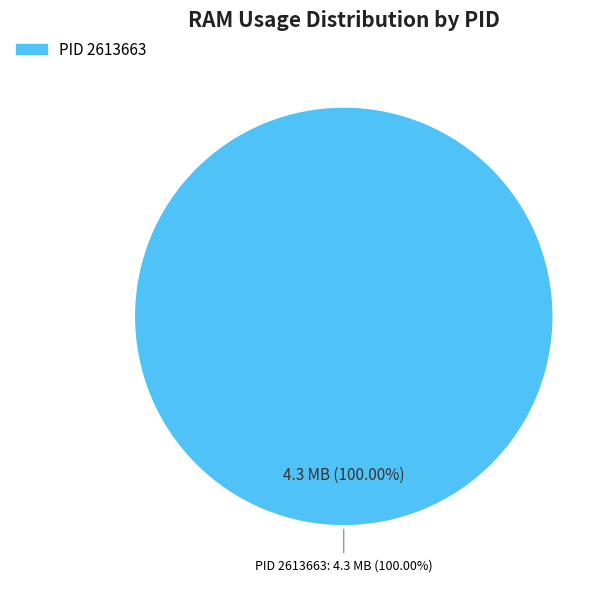

What is the largest slice in the pie chart?

2613663